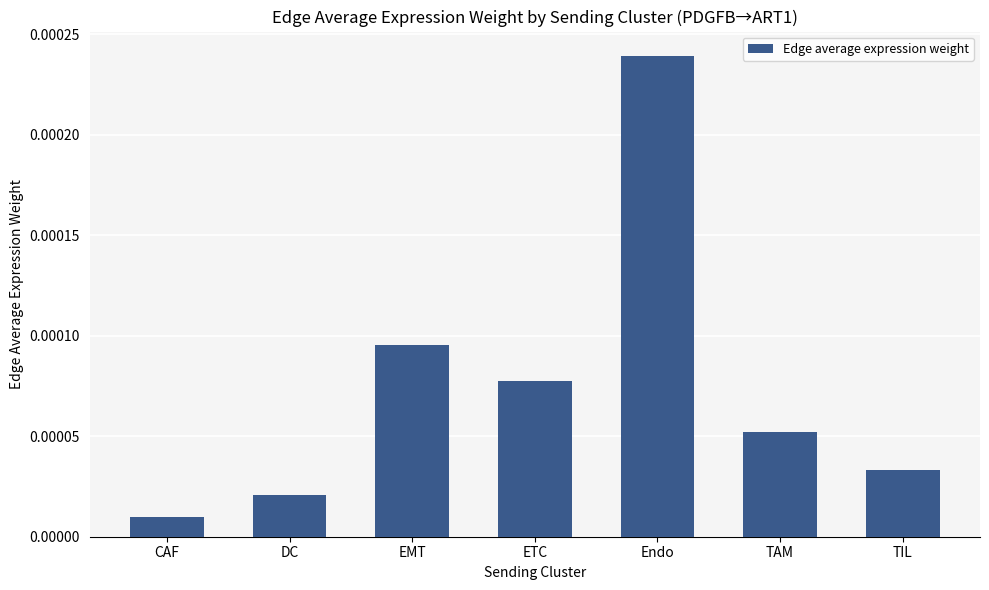

Which category has the highest value across all series?

Endo